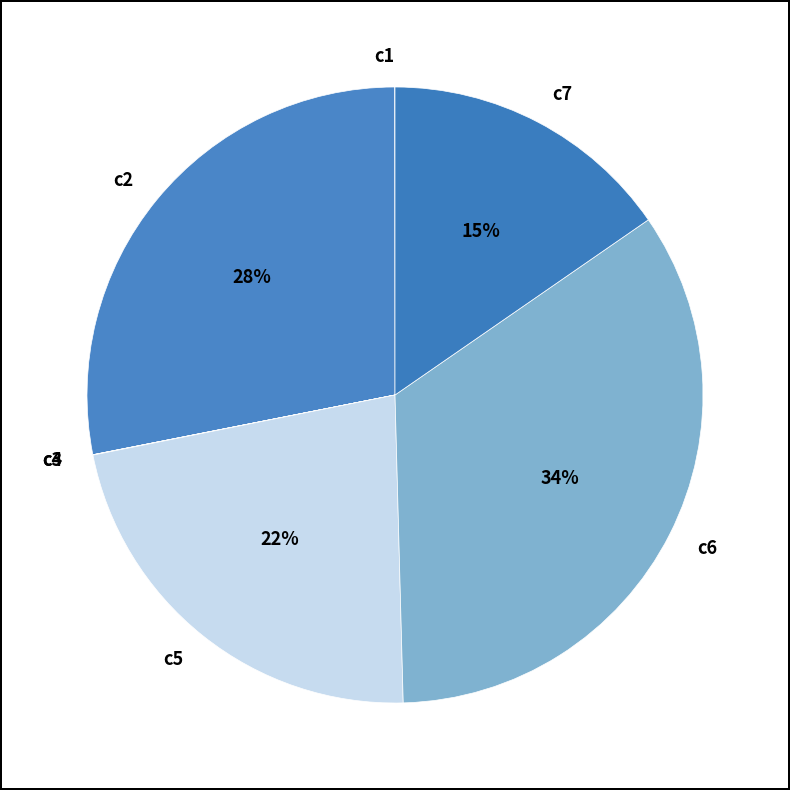

Approximately how many times larger is the value at c7 compared to c2?

0.5